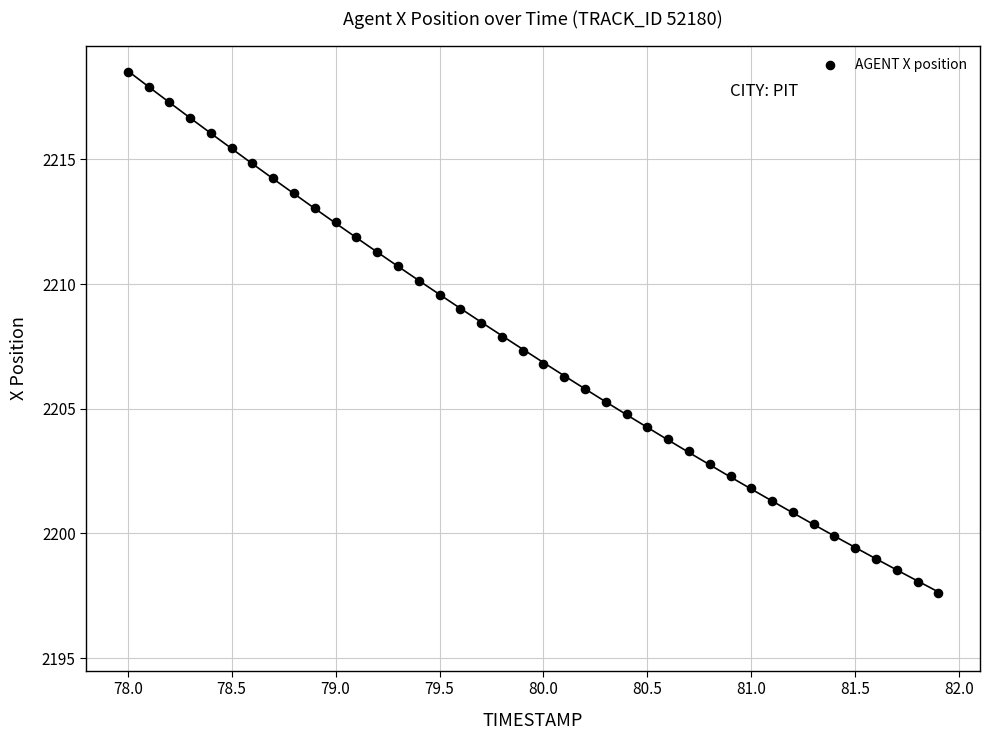

What is the range of X values (max minus min)?

3.9